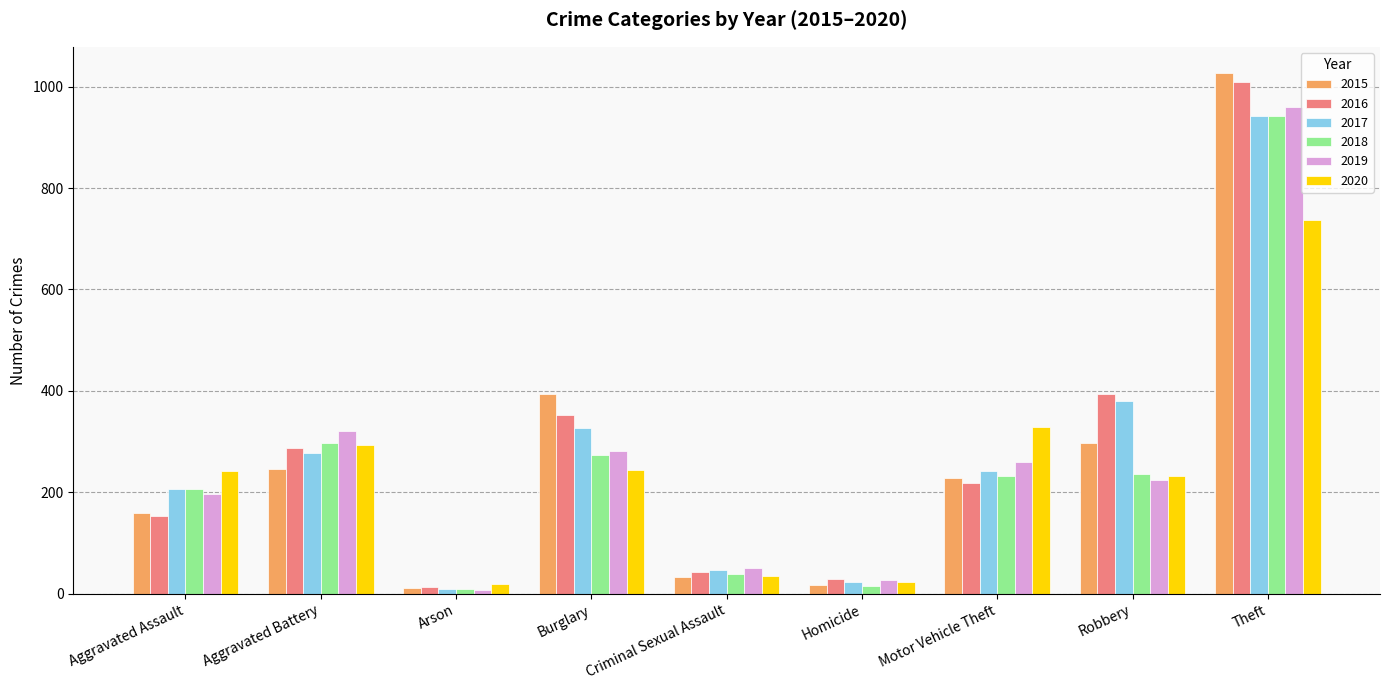

Between Burglary and Theft, which series saw the biggest shift?

2019